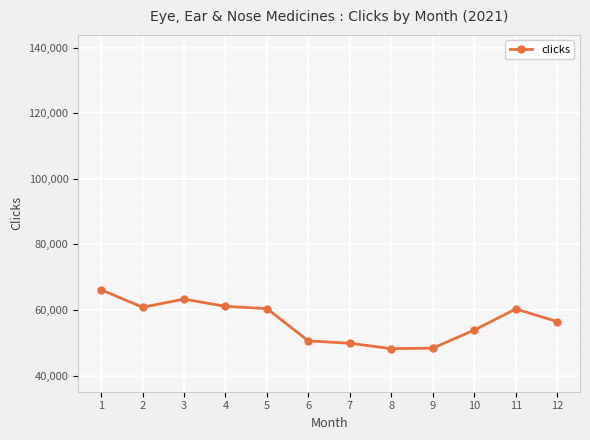

Count the number of data series in this chart.

1